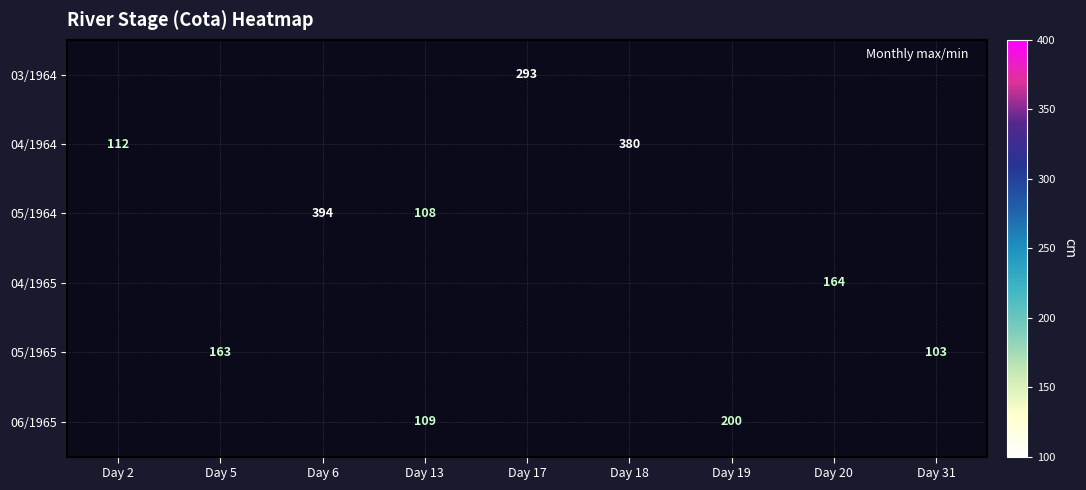

The value of 04/1964 at Day 18 is 380. True or false?

True